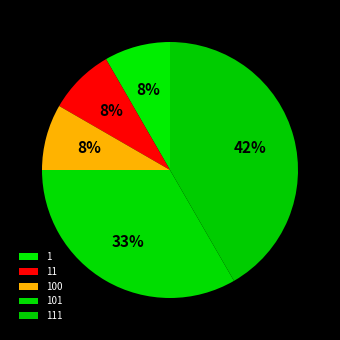

Does 111 account for over 50% of the chart?

No